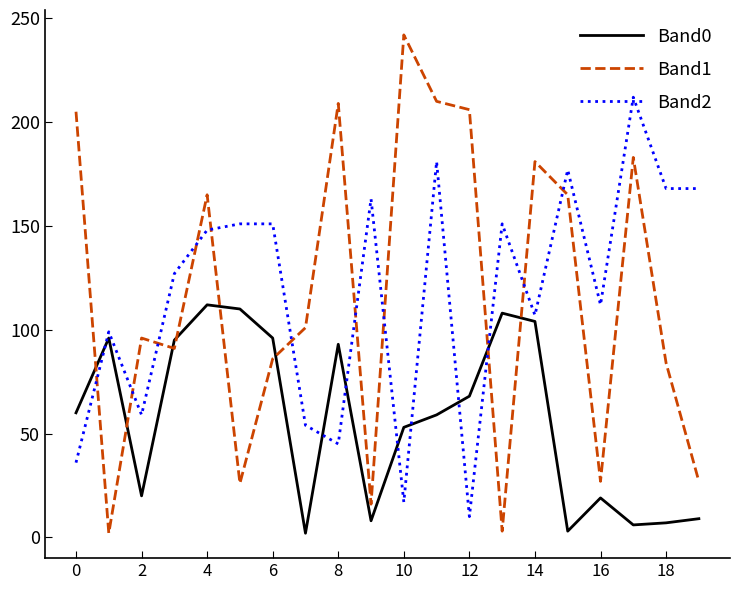

What is the maximum value shown in the chart?

242